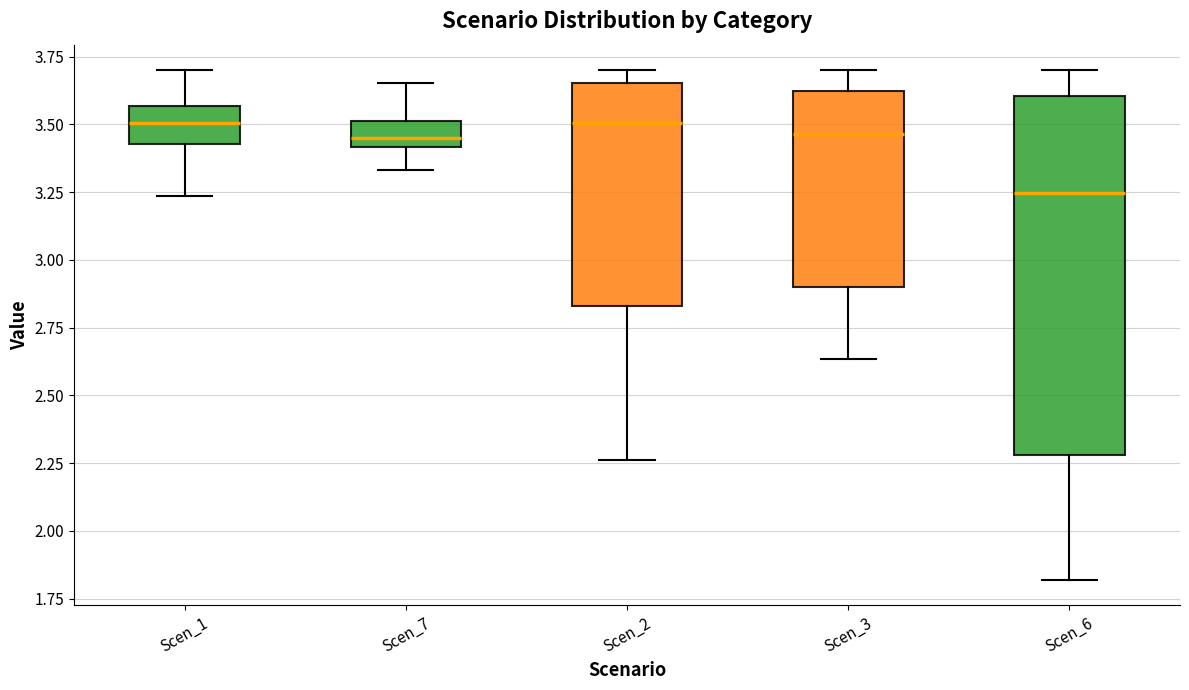

Reading left to right, read every box against the y-axis: the position of its median line, the range the box covers, and the ends of its whiskers. The values are not printed on the chart, so give them approximately, as read against the axis.

Scen_1: median 3.50, box 3.45 to 3.55, whiskers 3.25 to 3.70
Scen_7: median 3.45, box 3.40 to 3.50, whiskers 3.35 to 3.65
Scen_2: median 3.50, box 2.85 to 3.65, whiskers 2.25 to 3.70
Scen_3: median 3.45, box 2.90 to 3.60, whiskers 2.65 to 3.70
Scen_6: median 3.25, box 2.30 to 3.60, whiskers 1.80 to 3.70